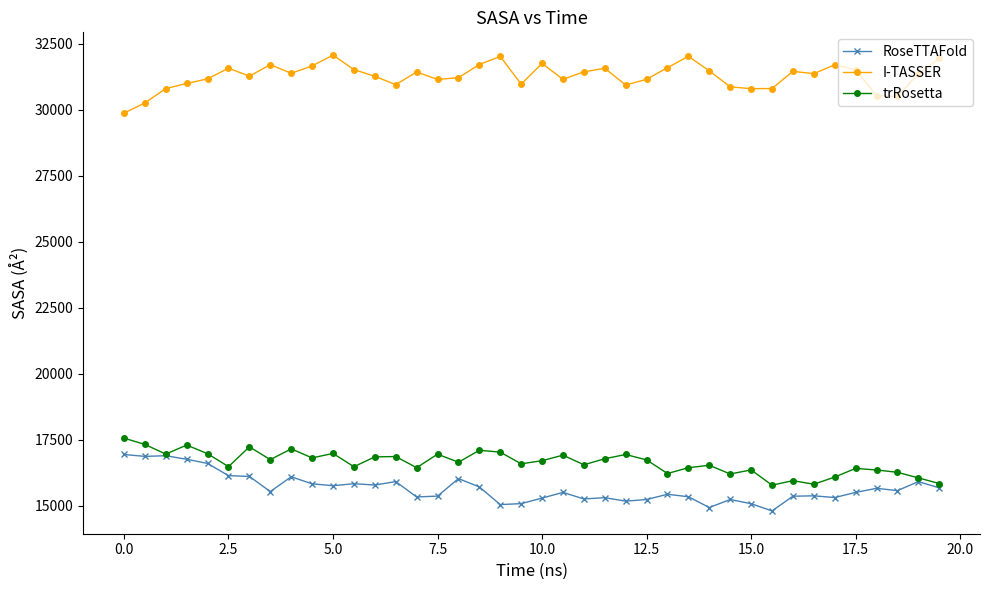

What is the smallest value displayed?

14810.6